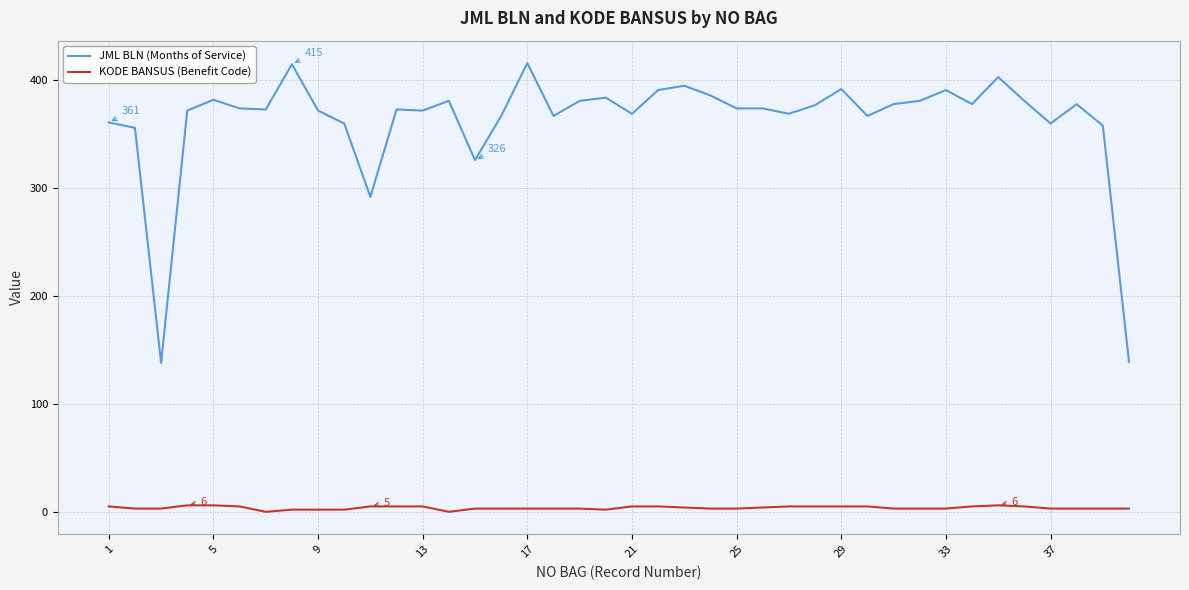

Which series has the largest total across all categories?

JML BLN (Months of Service)